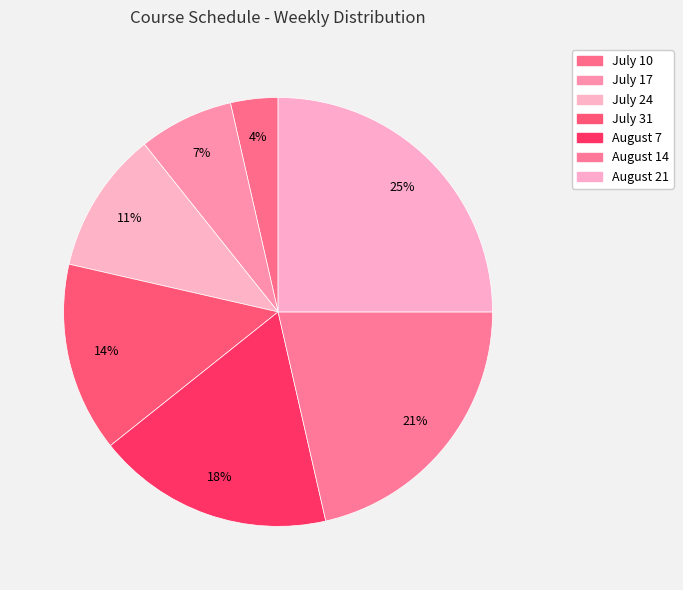

Approximately how many times larger is the value at July 17 compared to August 14?

0.3